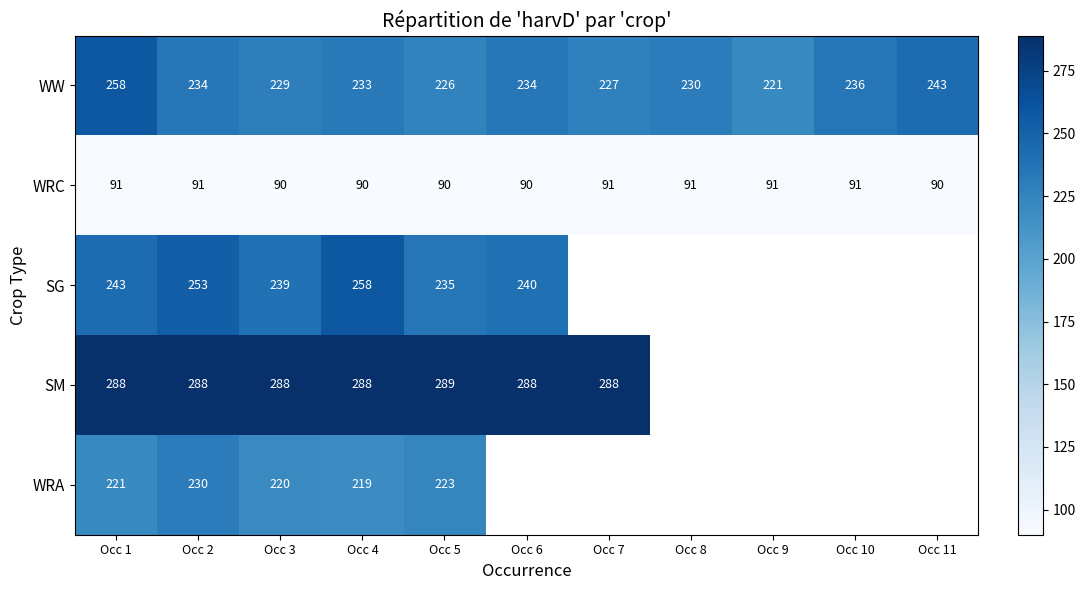

Rank the series at Occ 5 from highest to lowest value.

SM, SG, WW, WRA, WRC